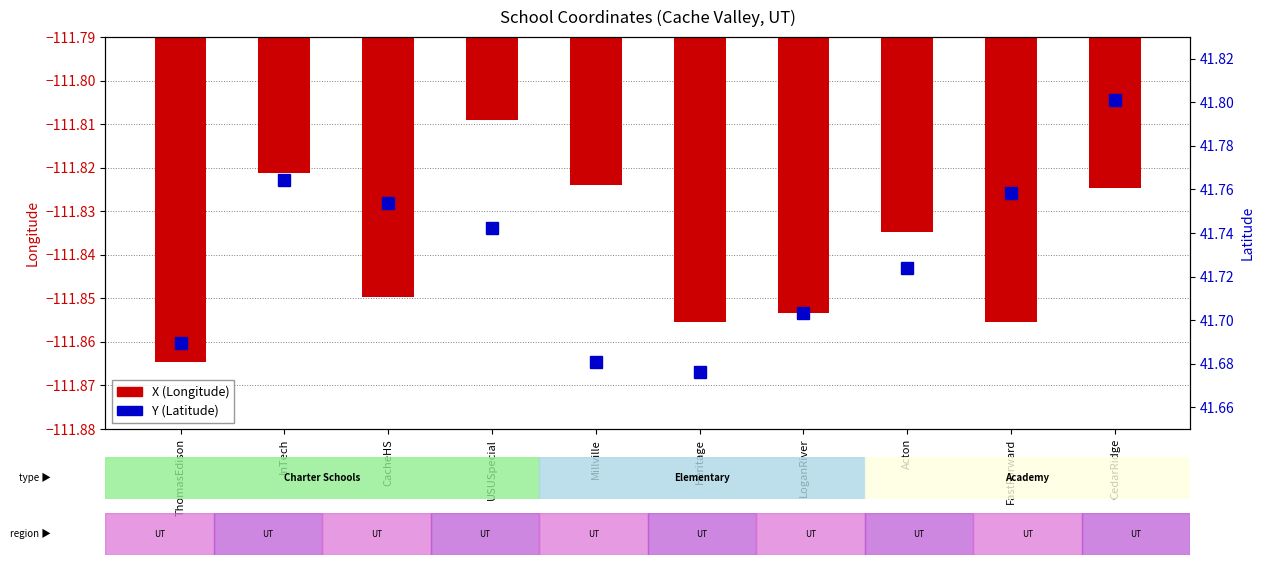

What is the sum of the X (Longitude) values at ThomasEdison and USUSpecial?

-223.7